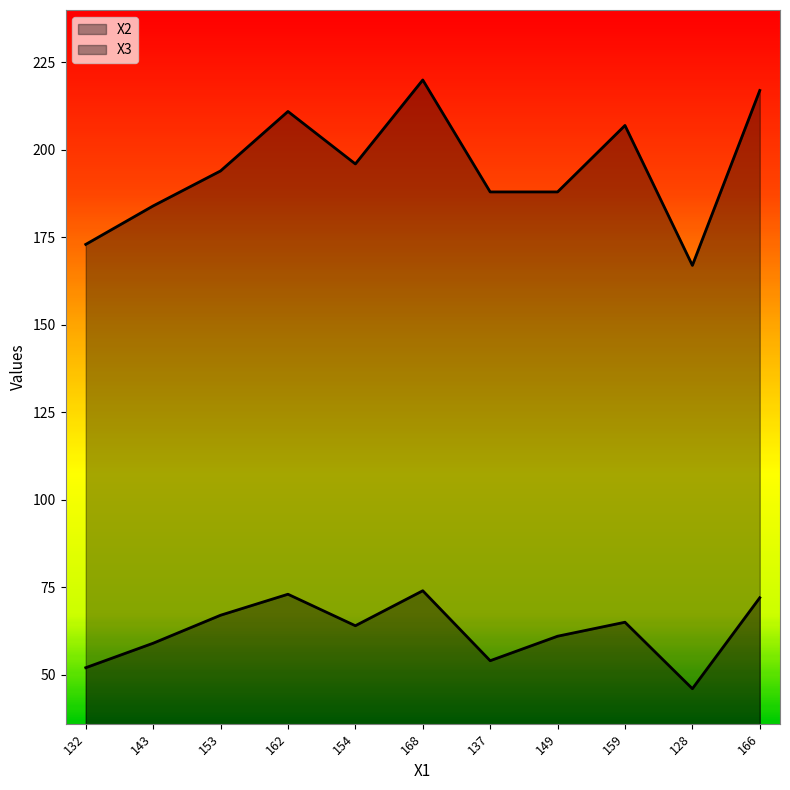

The value of X3 at 132 is 301. True or false?

False